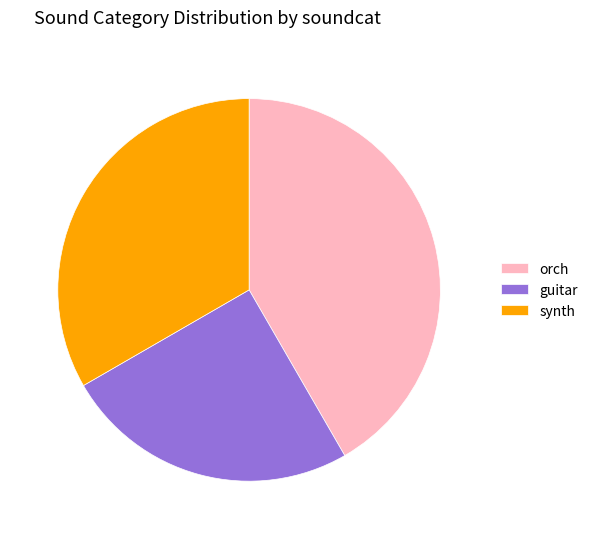

The synth slice represents 39% of the pie. True or false?

False